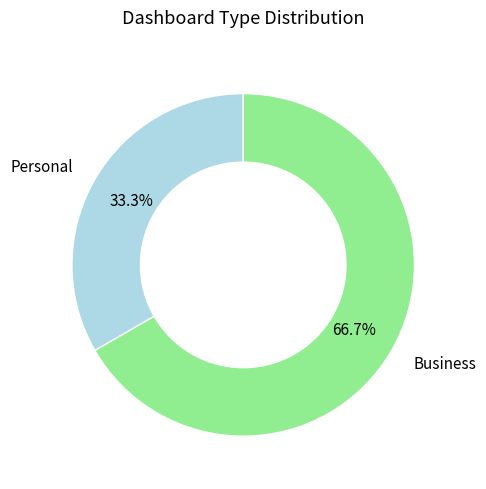

What is the smallest slice in the pie chart?

Personal